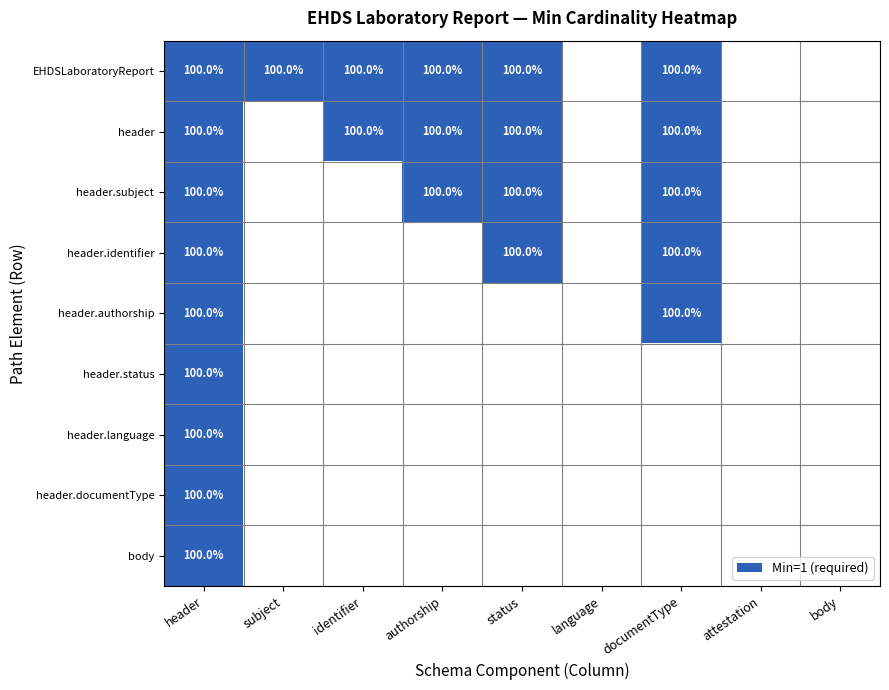

The value of EHDSLaboratoryReport at authorship is 33. True or false?

False